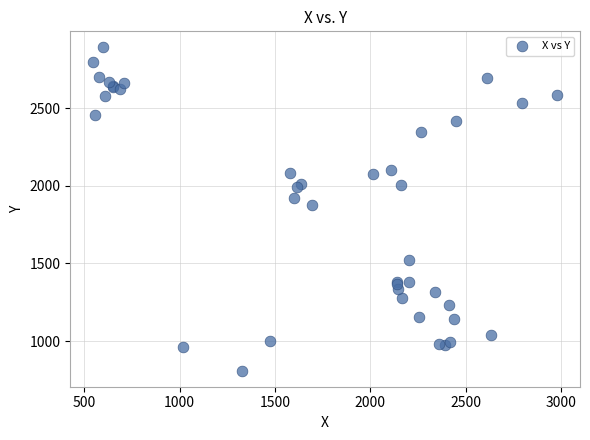

What Y value in the scatter plot is closest to 1850?

1878.5